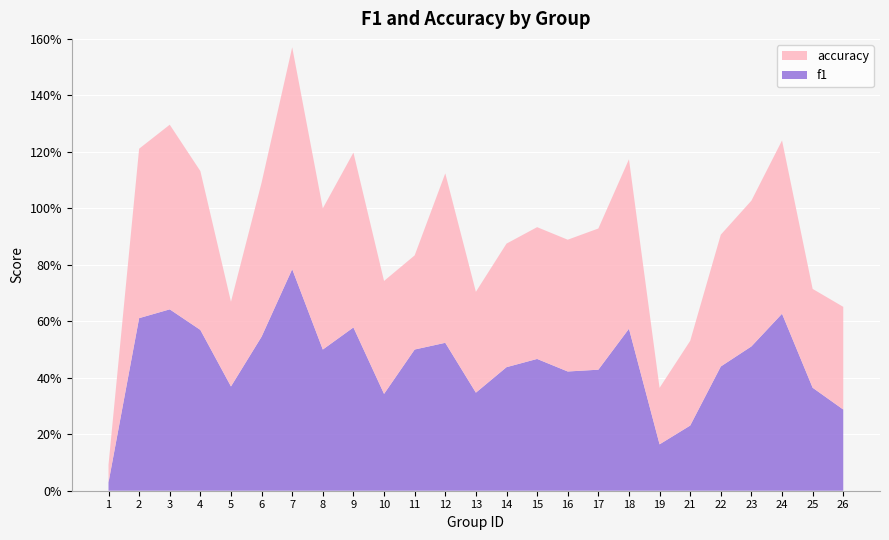

Reading right to left, list all the values displayed in this chart.

f1: 0.3	0.4	0.6	0.5	0.4	0.2	0.2	0.6	0.4	0.4	0.5	0.4	0.3	0.5	0.5	0.3	0.6	0.5	0.8	0.5	0.4	0.6	0.6	0.6	0.0
accuracy: 0.4	0.3	0.6	0.5	0.5	0.3	0.2	0.6	0.5	0.5	0.5	0.4	0.4	0.6	0.3	0.4	0.6	0.5	0.8	0.5	0.3	0.6	0.7	0.6	0.1